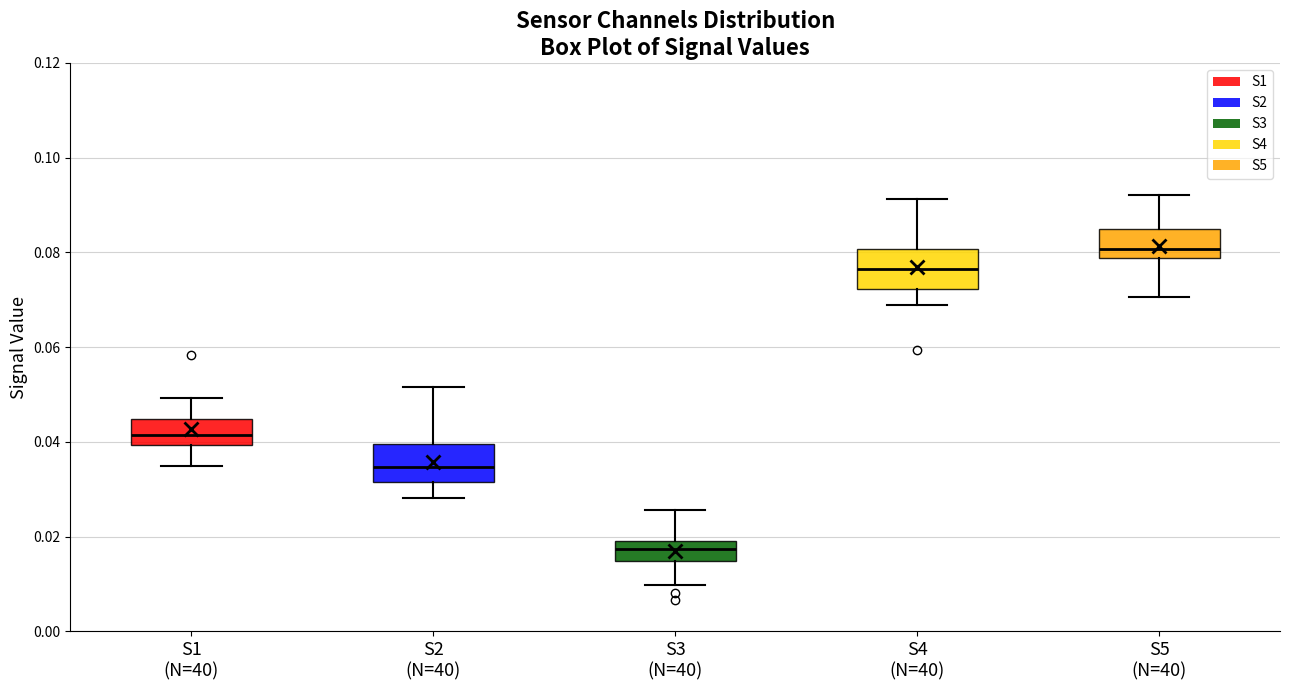

Where is the upper edge of the box for S3 (N=40) on the y-axis? The values are not printed on the chart, so give them approximately, as read against the axis.

0.020